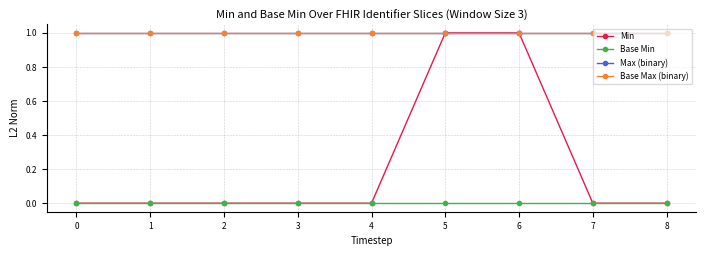

True or false: Min and Base Min cross at least once.

False